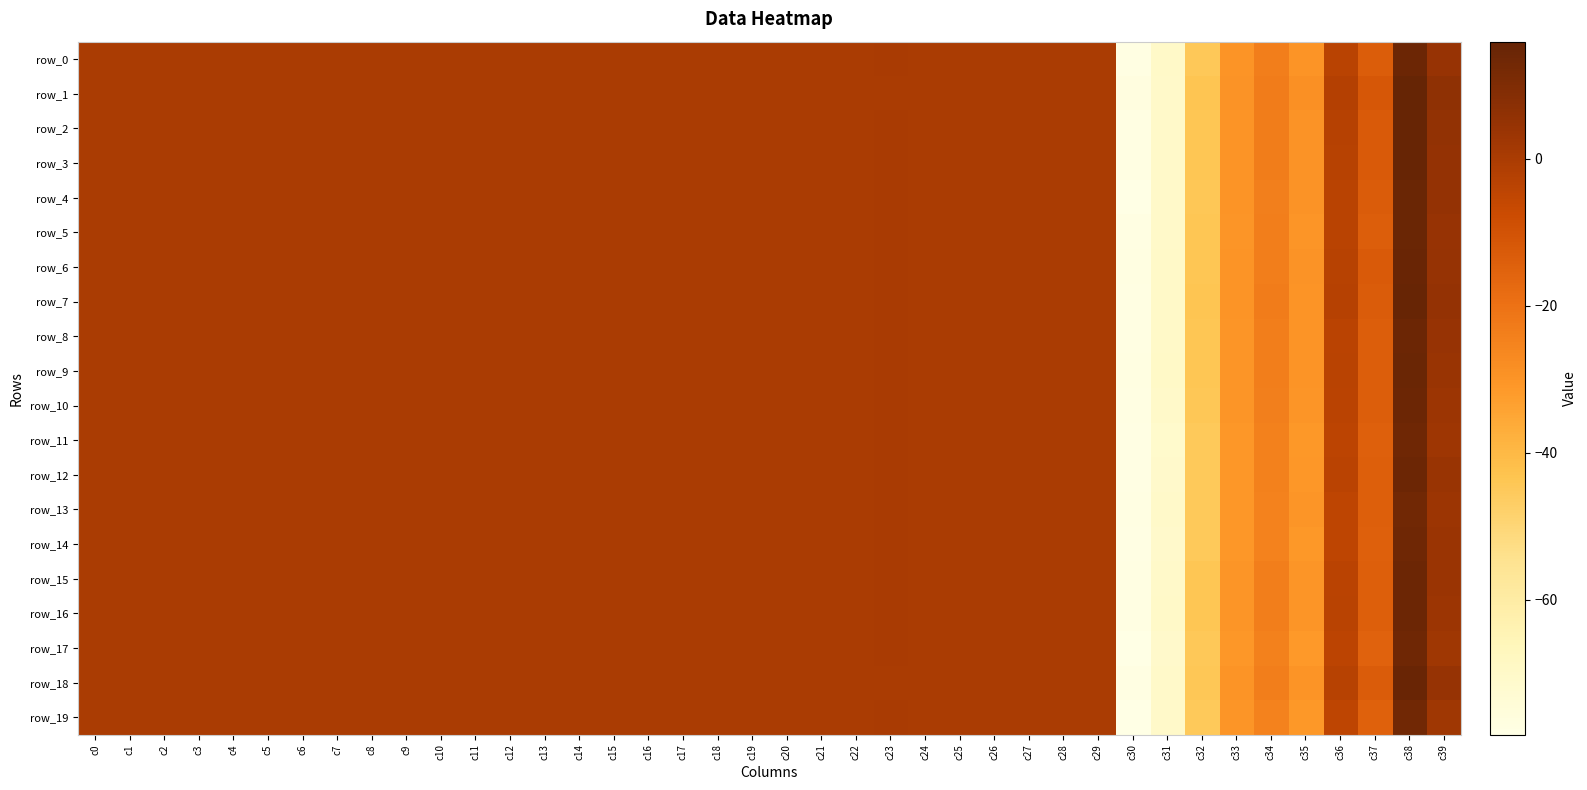

Which has a higher value, c34 or c14?

c14